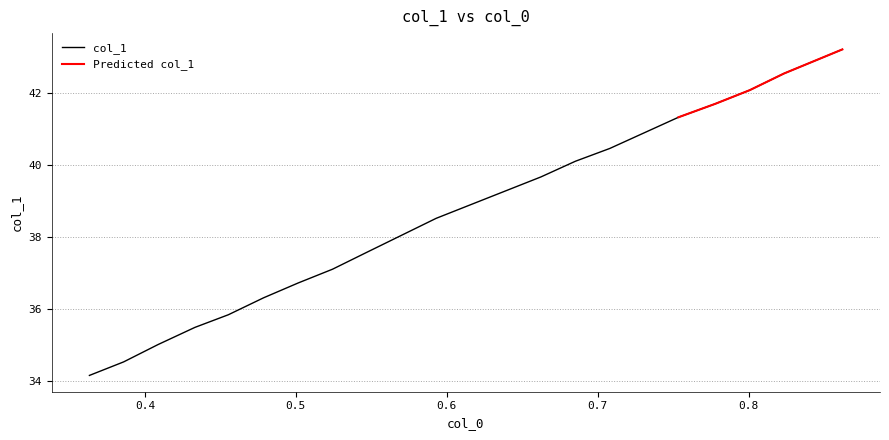

The value at 0.478607869 is 36.3. True or false?

True